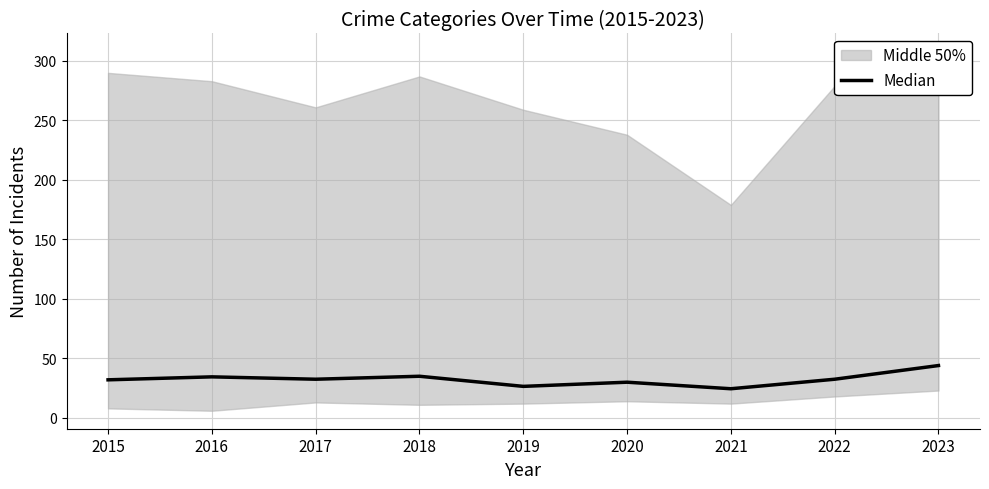

The value at 2019 is 26.5. True or false?

True